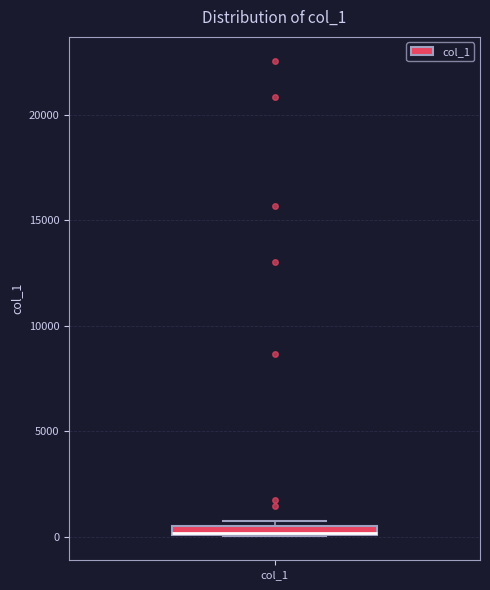

Where is the lower edge of the box for col_1 on the y-axis? The values are not printed on the chart, so give them approximately, as read against the axis.

0